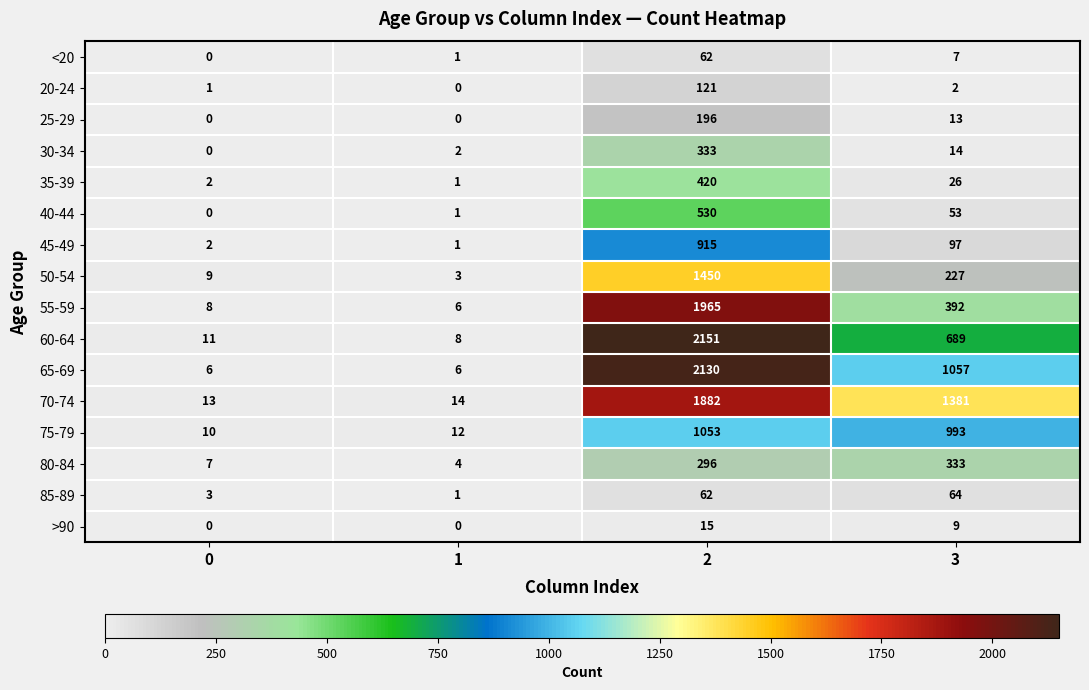

What is the average value of the 60-64 series?

715